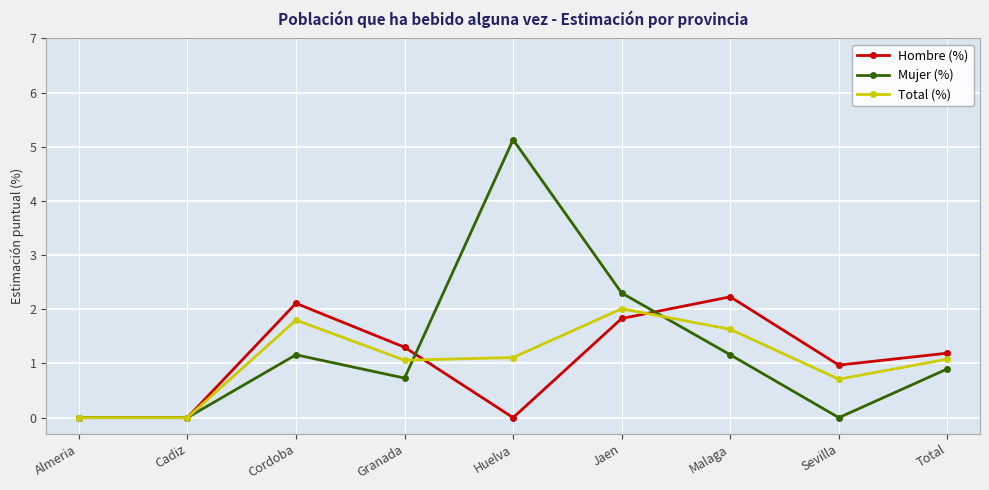

At how many categories does at least one series exceed 4?

1